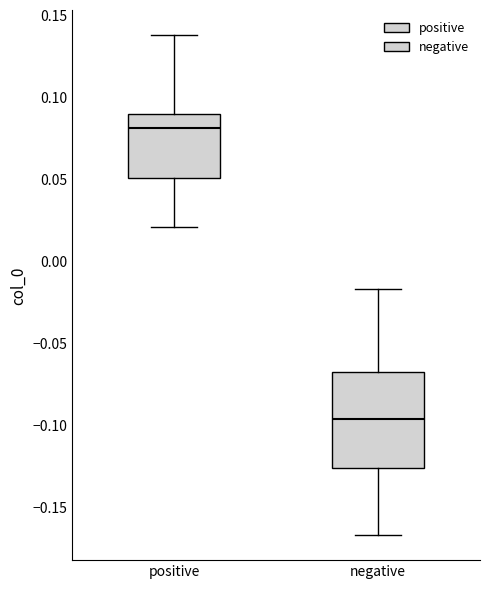

Comparing the boxes themselves (not the whiskers), which one is the tallest?

negative